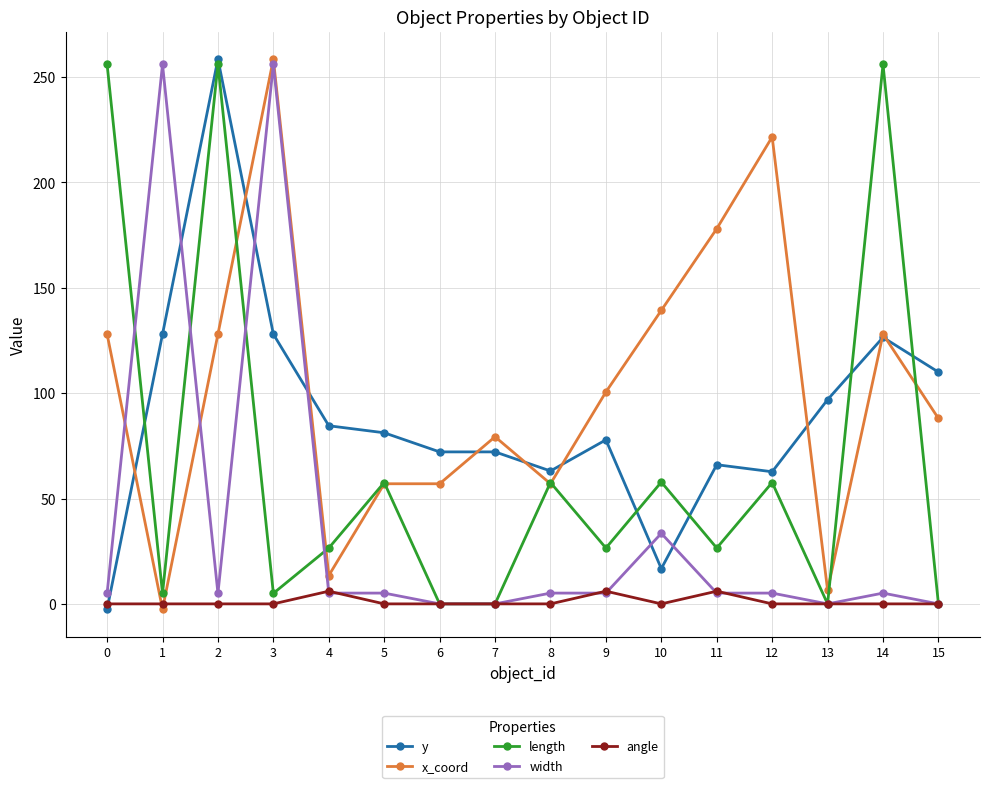

Where is the first local minimum for x_coord?

1